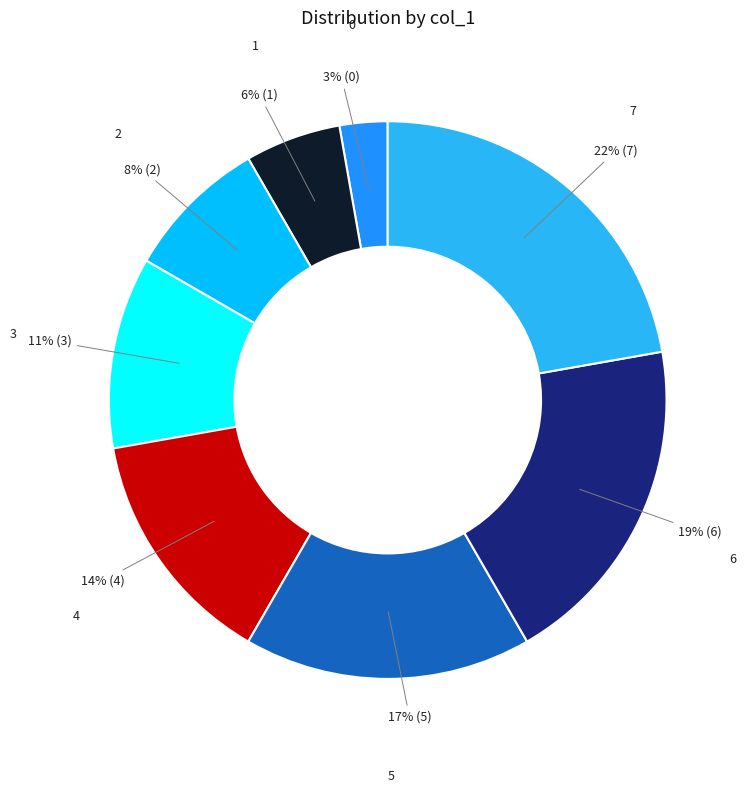

To the nearest percent, what is the difference between the 4 and 0 slice percentages?

11%